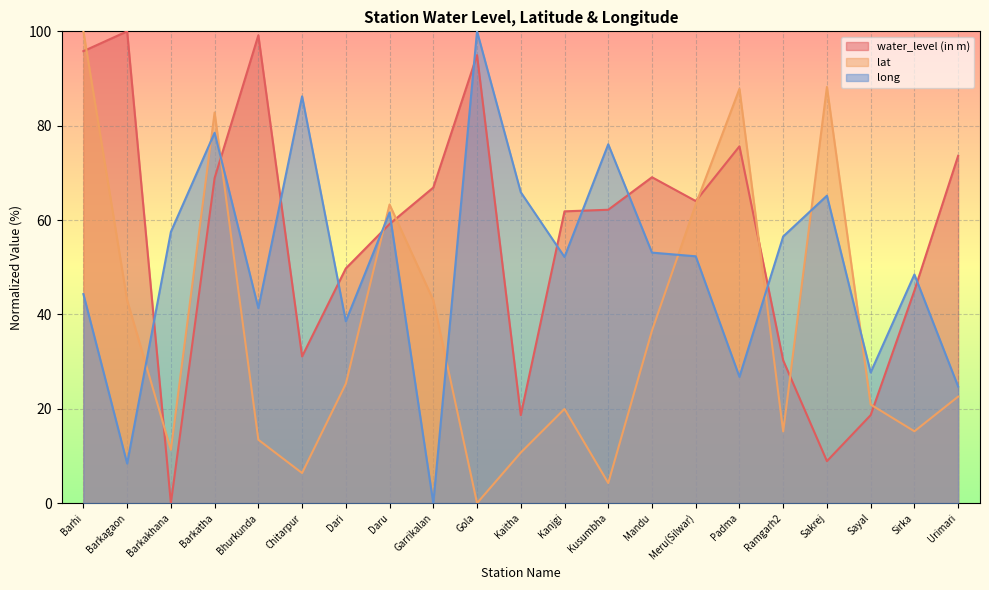

What is the average value of the long series?

50.7